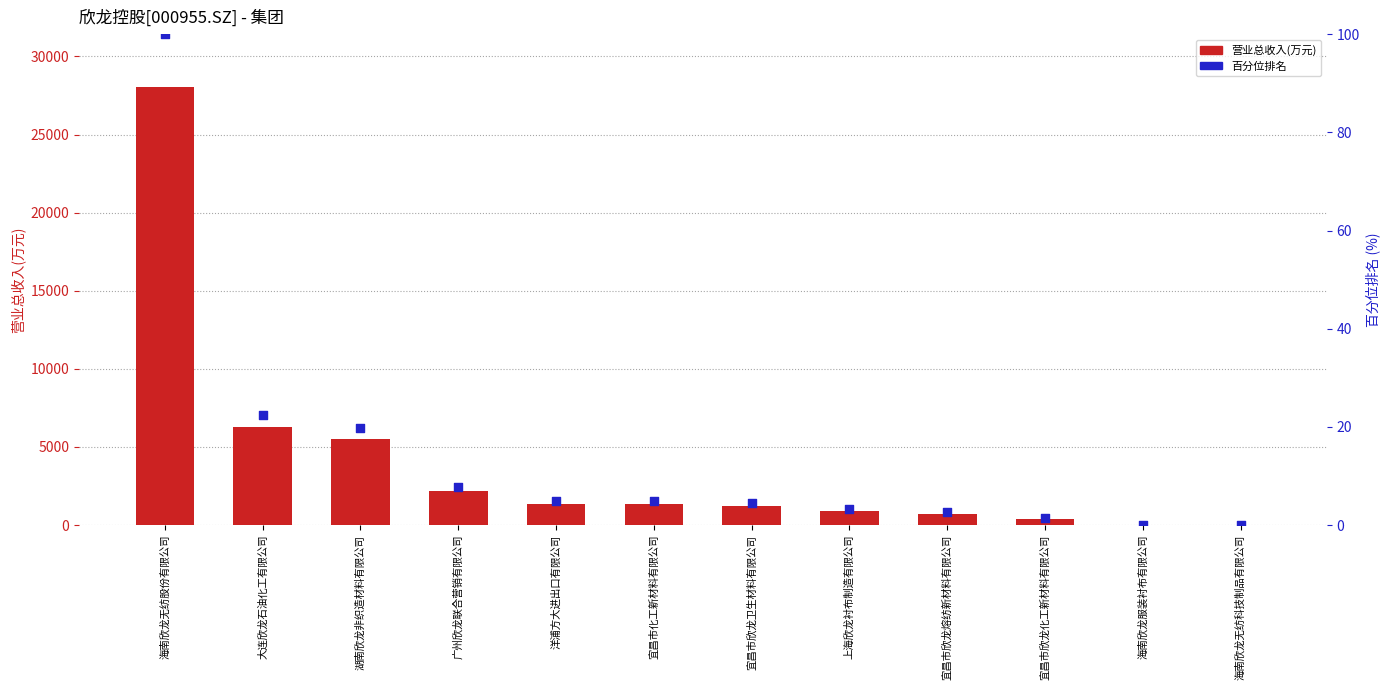

At which category is the sum across all series the highest?

海南欣龙无纺股份有限公司